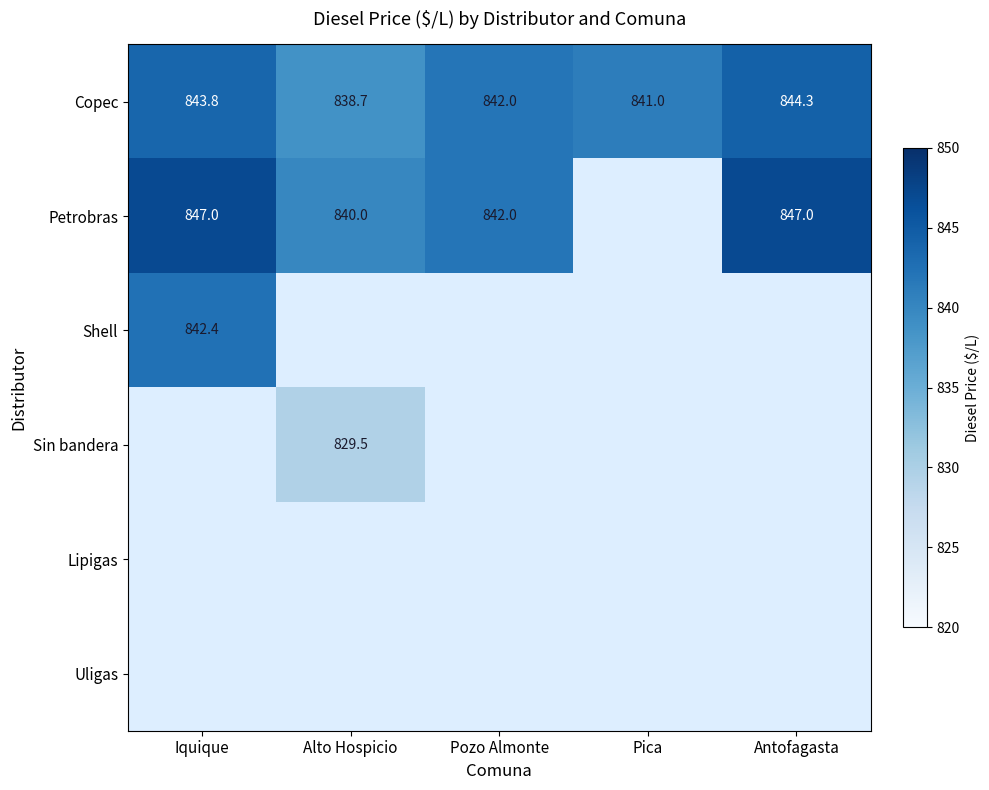

Between Antofagasta and Alto Hospicio, which is larger?

Antofagasta